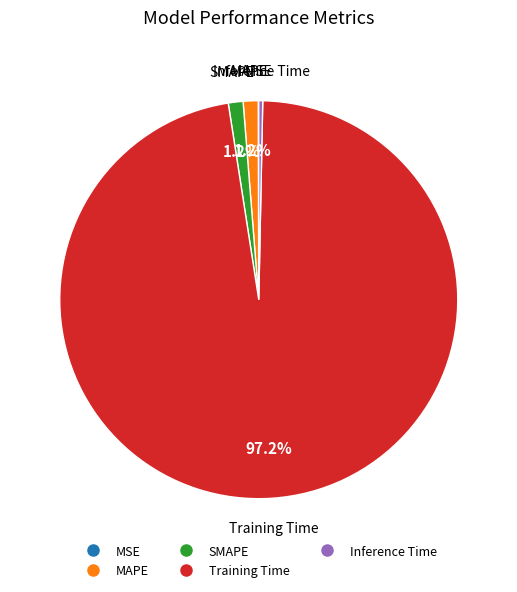

Which slice represents more than half of the pie?

Training Time